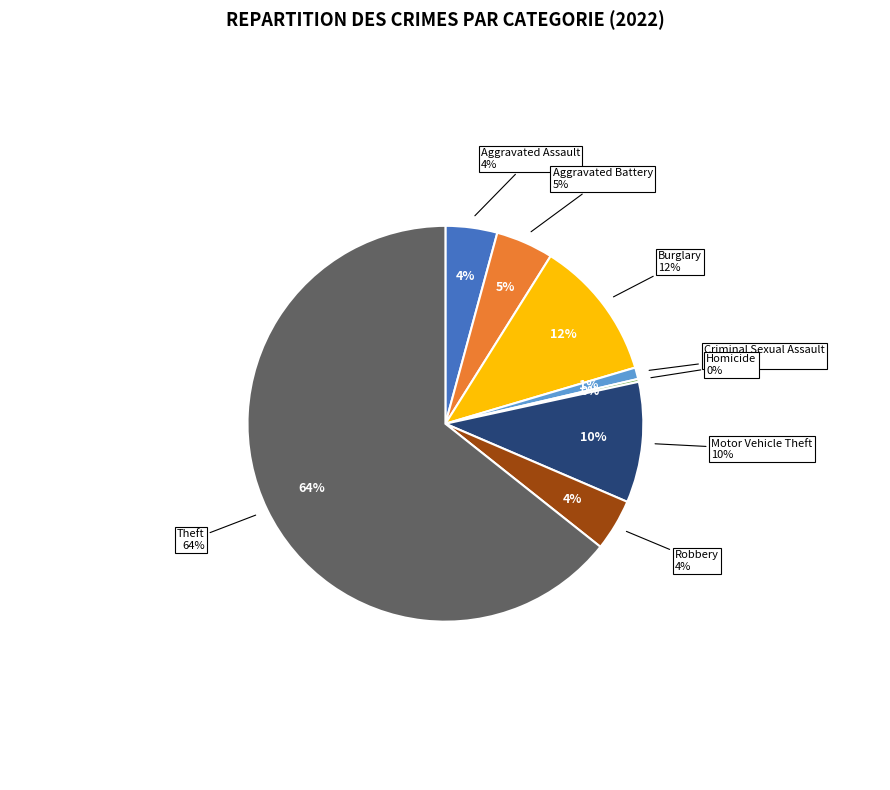

Which has a higher value, Motor Vehicle Theft or Theft?

Theft